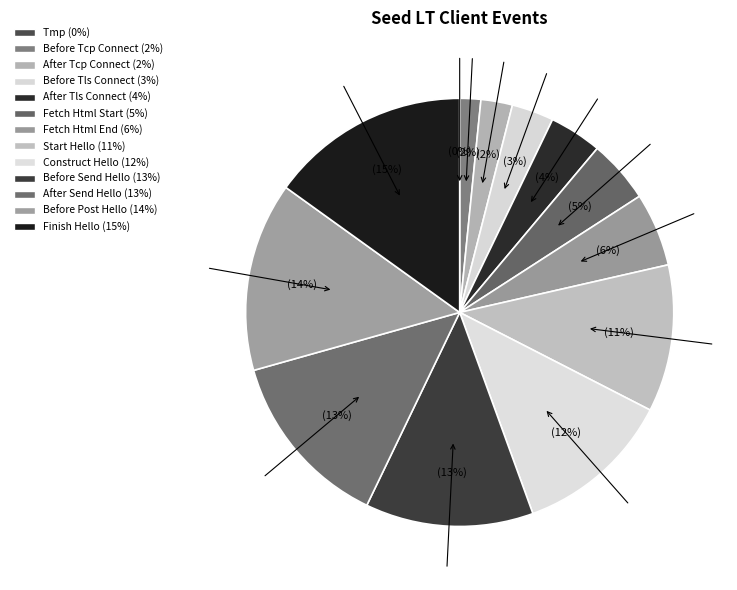

To the nearest percent, what percentage of the pie is SEED_LT_CLIENT_BEFORE_SEND_CLIENT_HELLO?

13%